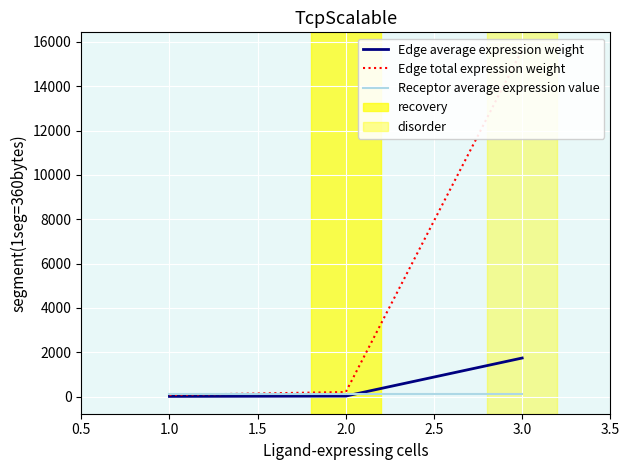

What are all the series names shown in the legend?

Edge average expression weight, Edge total expression weight, Receptor average expression value